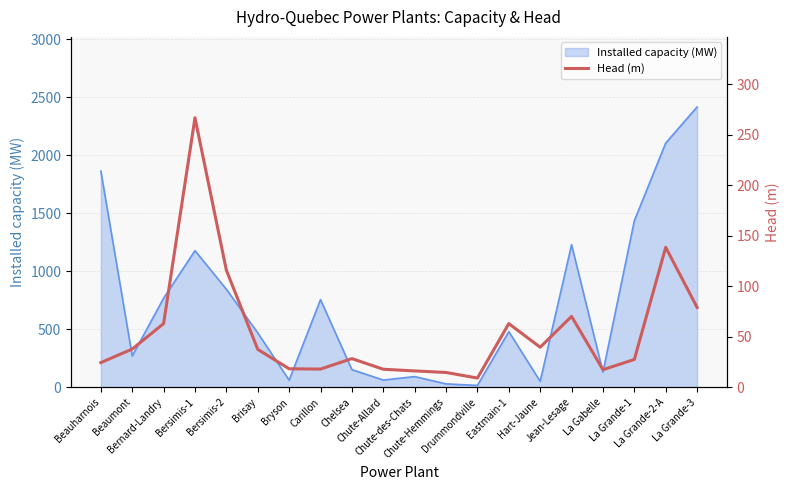

At which category does the data reach its first local peak?

Bersimis-1